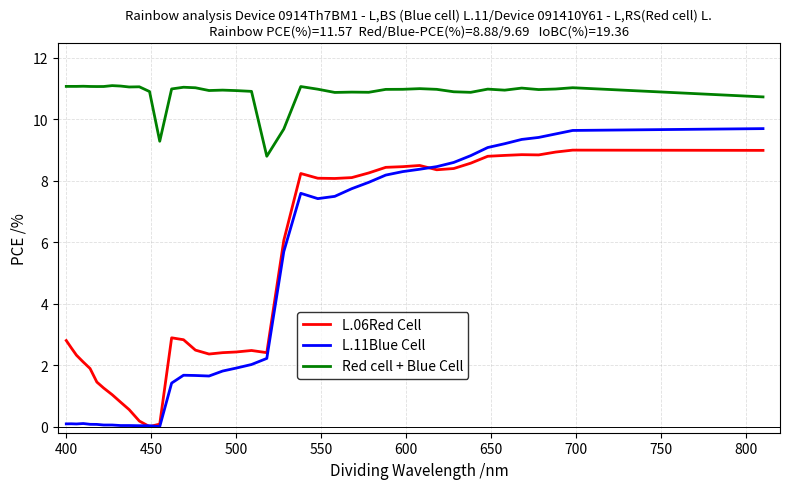

True or false: Red cell + Blue Cell and L.06Red Cell cross at least once.

False